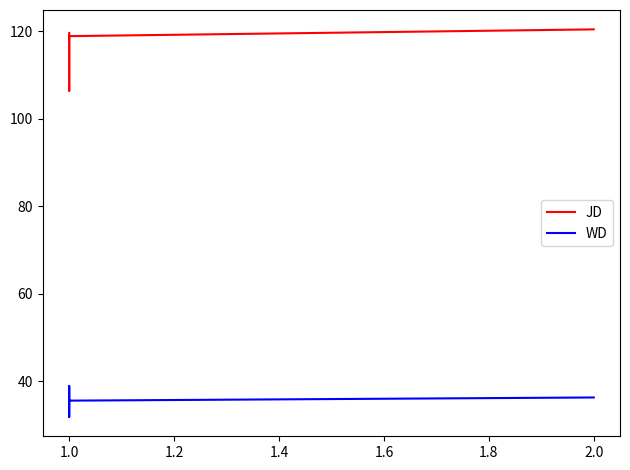

Reading right to left, what are all the values shown in this chart?

JD: 120.4	118.8	118.9	106.4	115.6	116.2	119.6
WD: 36.3	35.6	35.7	31.9	38.9	37.4	35.6